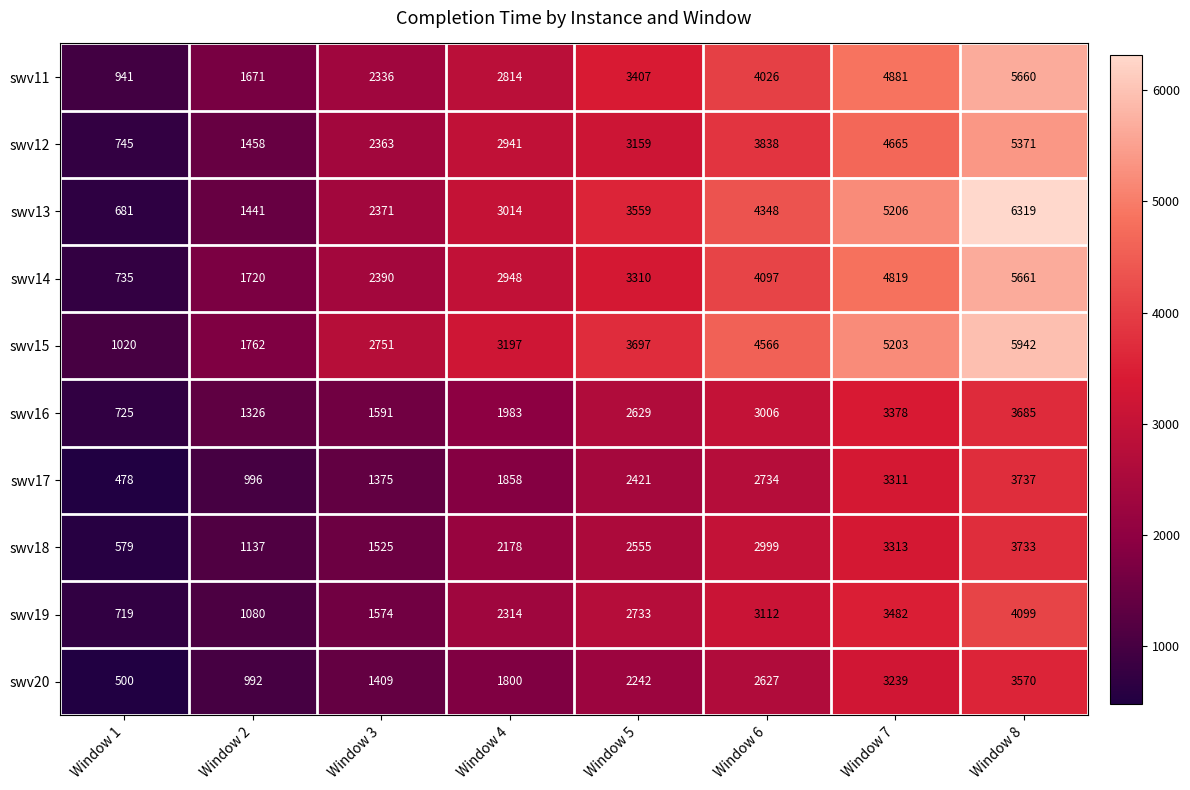

The value of swv15 at Window 3 is 4850. True or false?

False